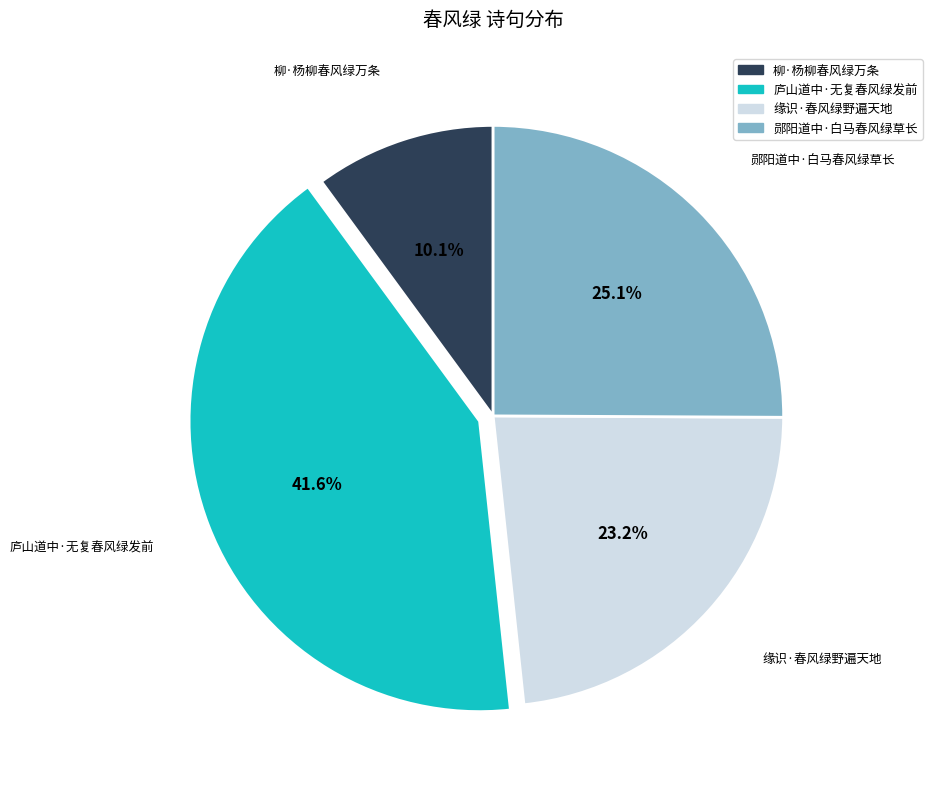

Does 缘识·春风绿野遍天地 represent more than half of the total?

No